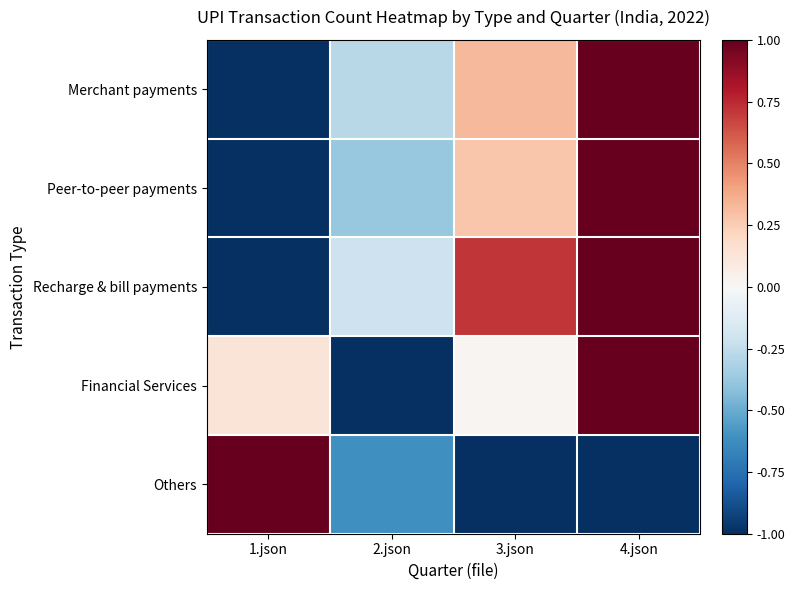

Which series has the largest range (max minus min)?

Merchant payments